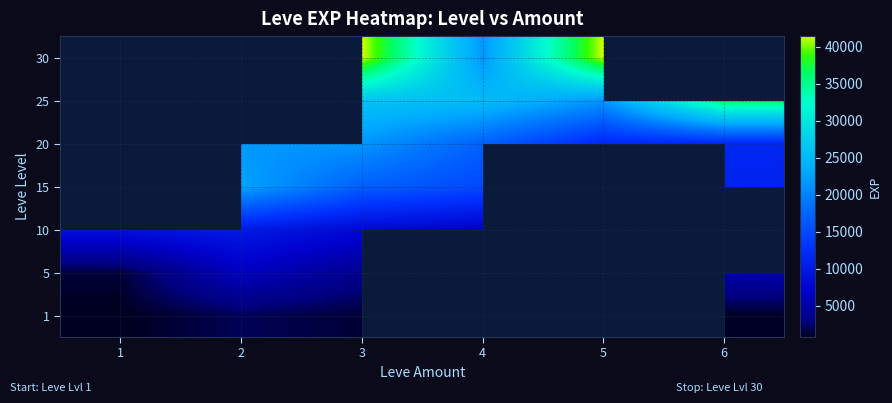

Which has a higher value, 5 or 3?

3